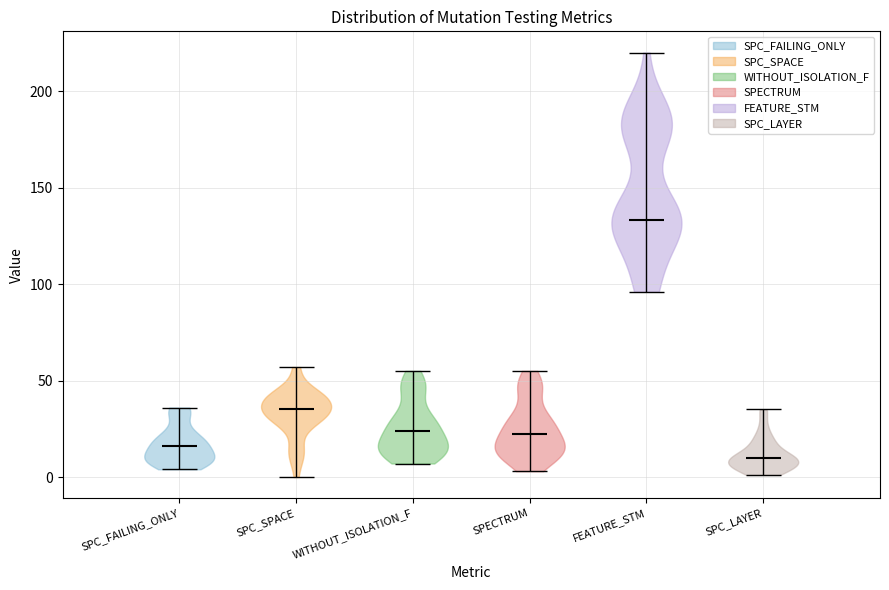

Which violin has the lowest median line?

SPC_LAYER